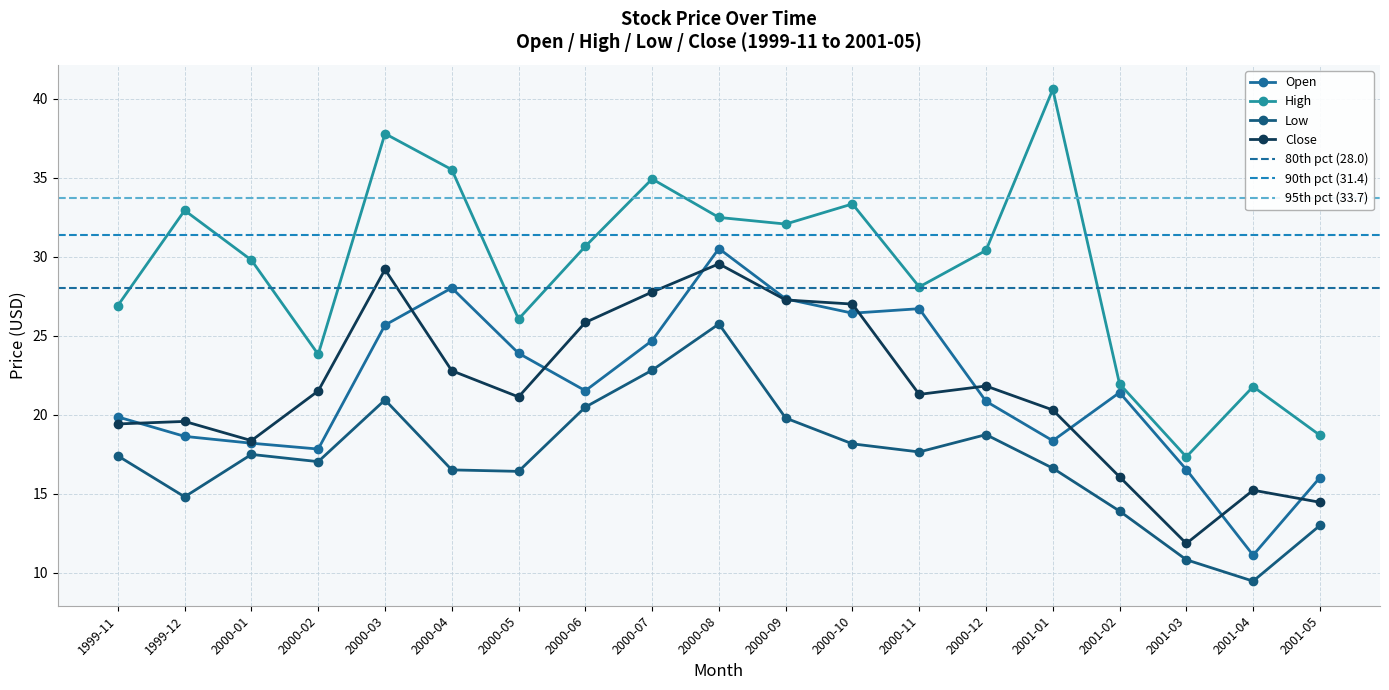

What is the average value of the Close series?

21.6